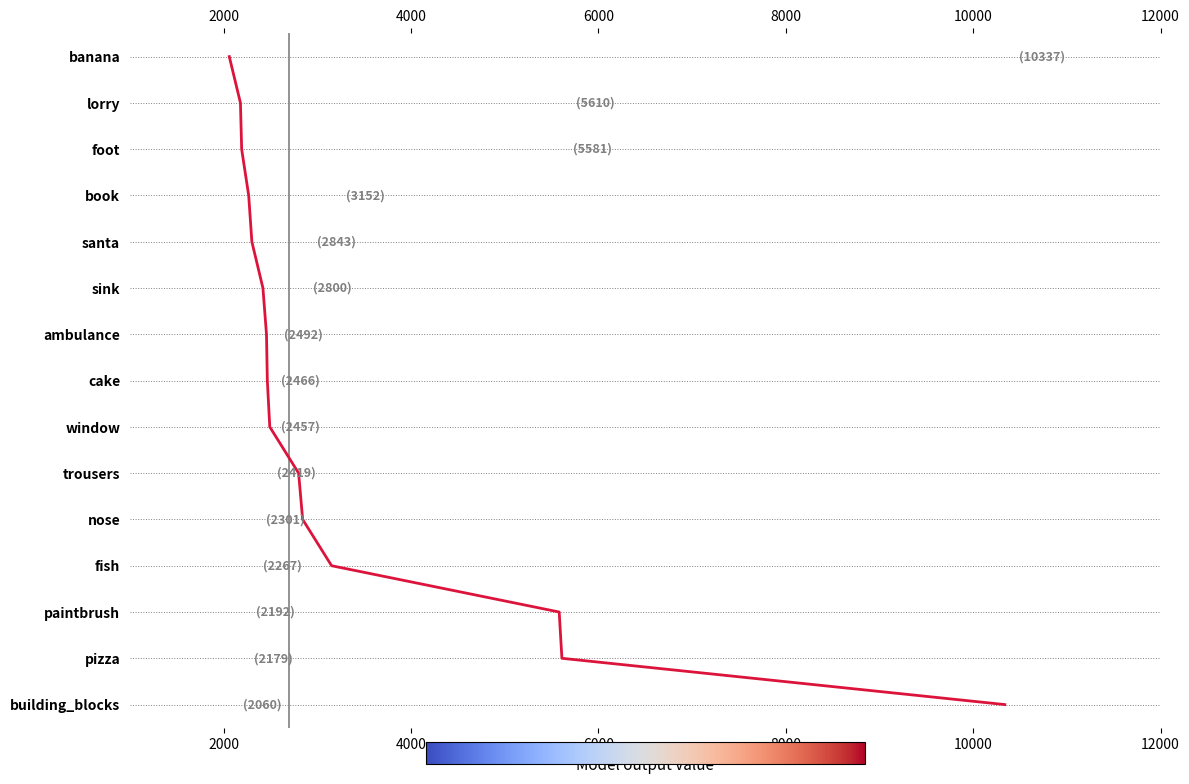

True or false: the data has more than 2 interior local peaks.

False